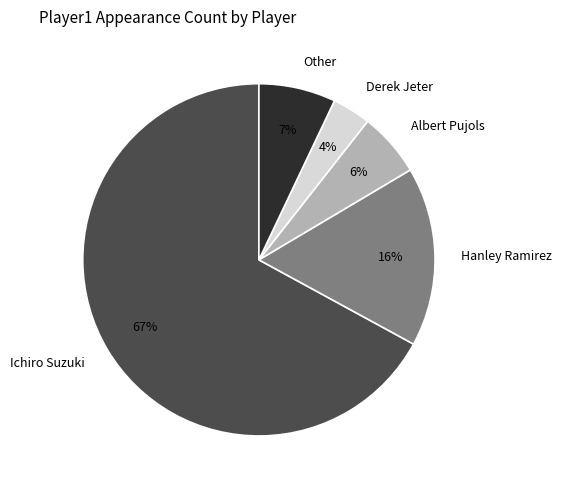

Combined, do Albert Pujols and Derek Jeter account for over 50%?

No